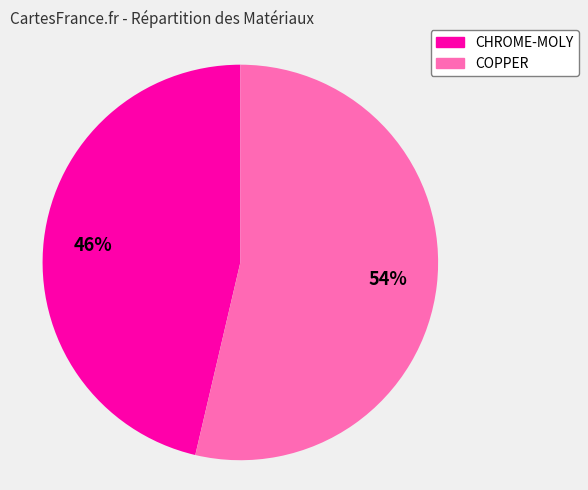

Which category accounts for the majority?

COPPER